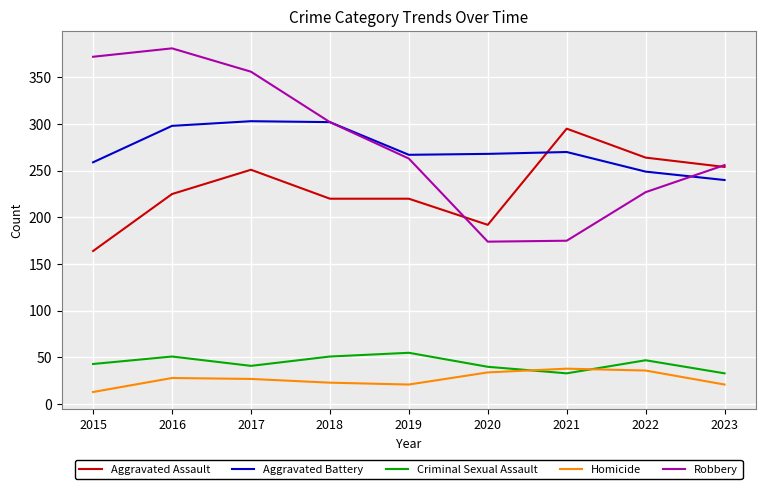

At which label does Aggravated Assault reach its minimum?

2015